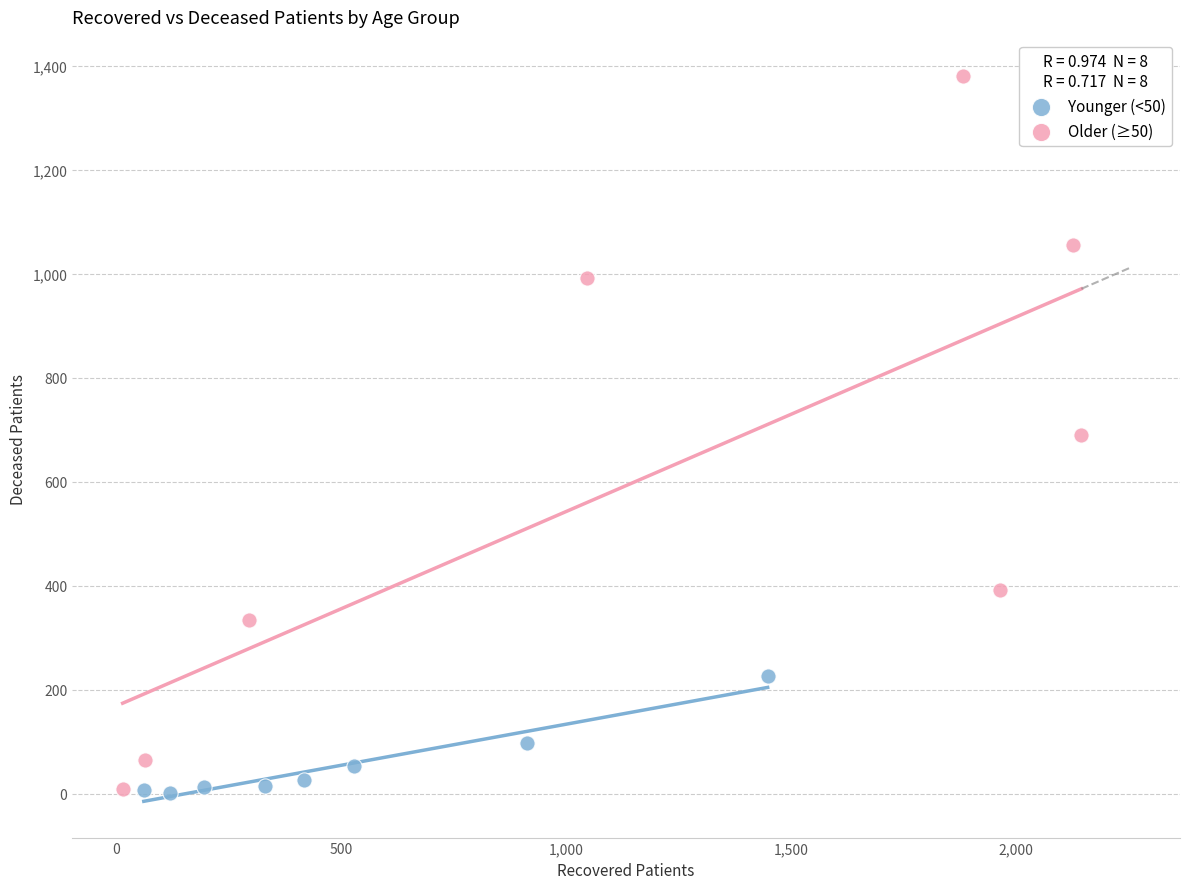

Which series contains the highest Y value?

Older (≥50)